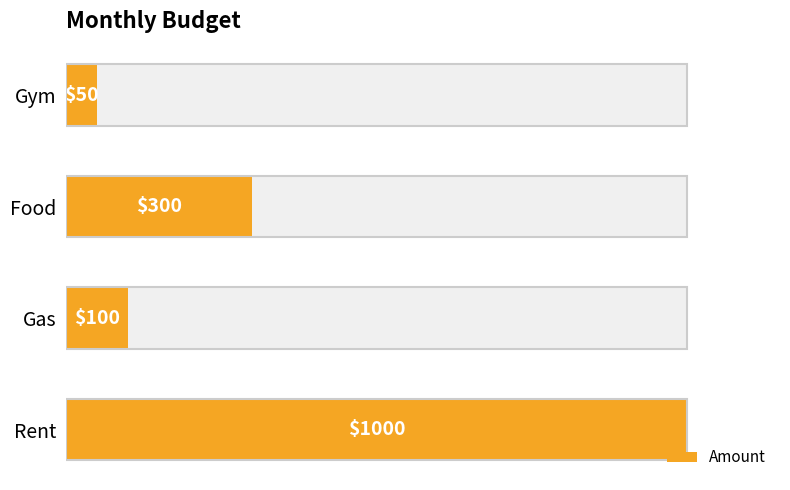

Reading left to right, what are all the values shown in this chart?

0=1000	200=100	400=300	600=50